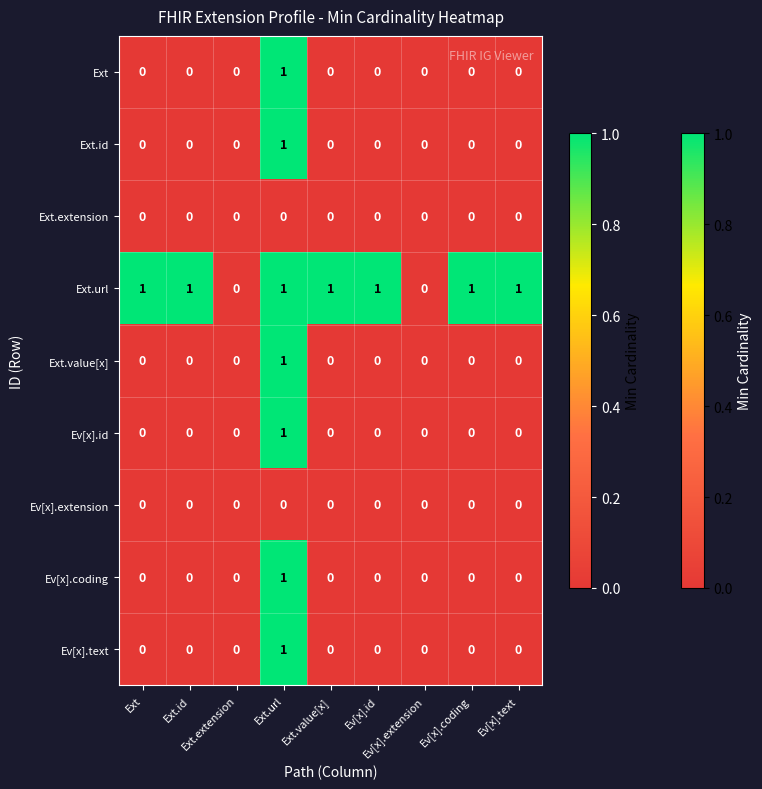

Between Ext and Ev[x].extension, which is larger?

Ext